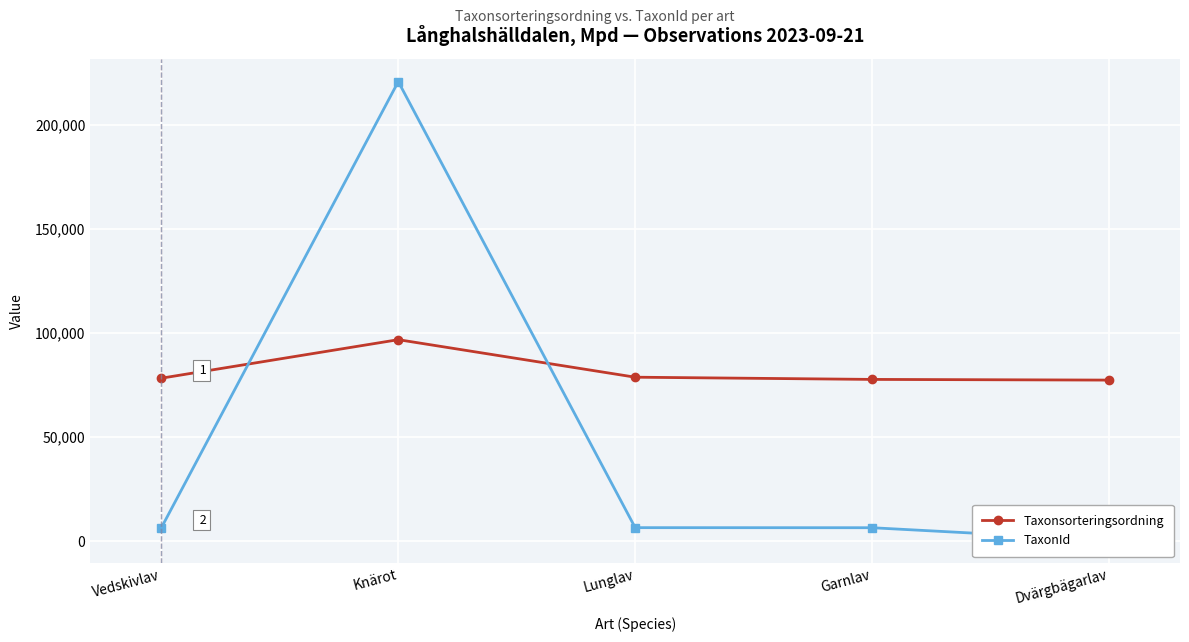

What is the difference between the highest and lowest values at Knärot?

124004